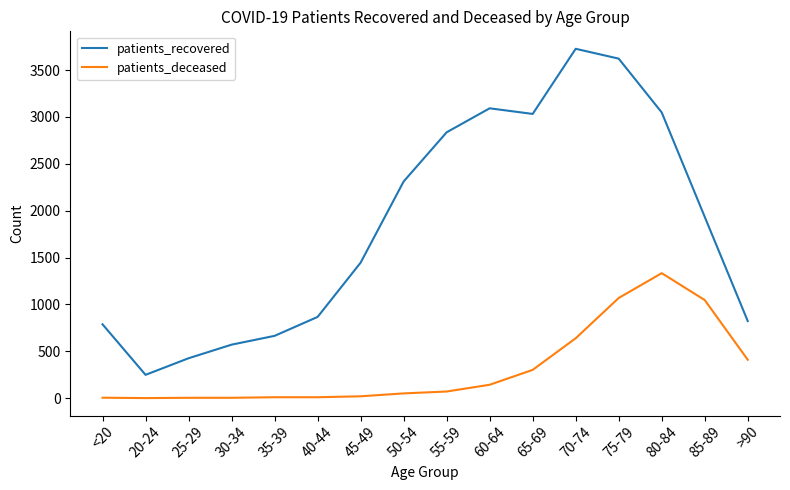

True or false: patients_deceased and patients_recovered intersect in this chart.

False